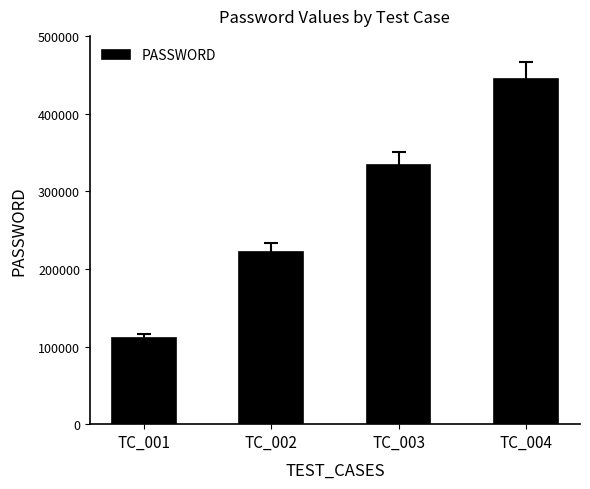

How many data points are less than 333333?

2